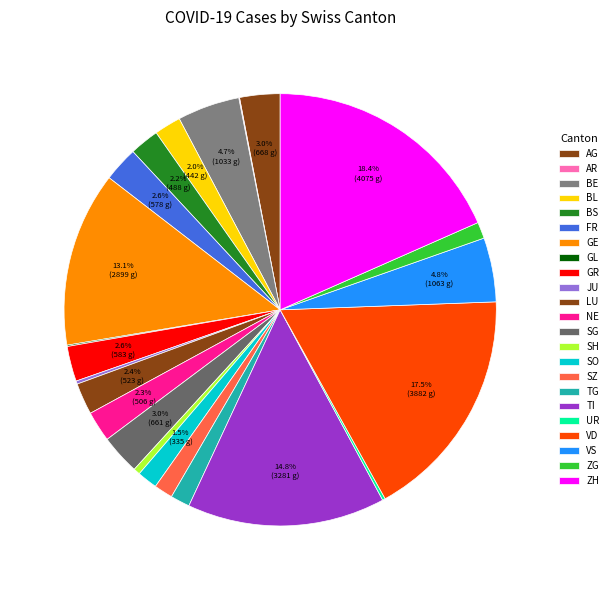

The BE slice represents 5% of the pie. True or false?

True